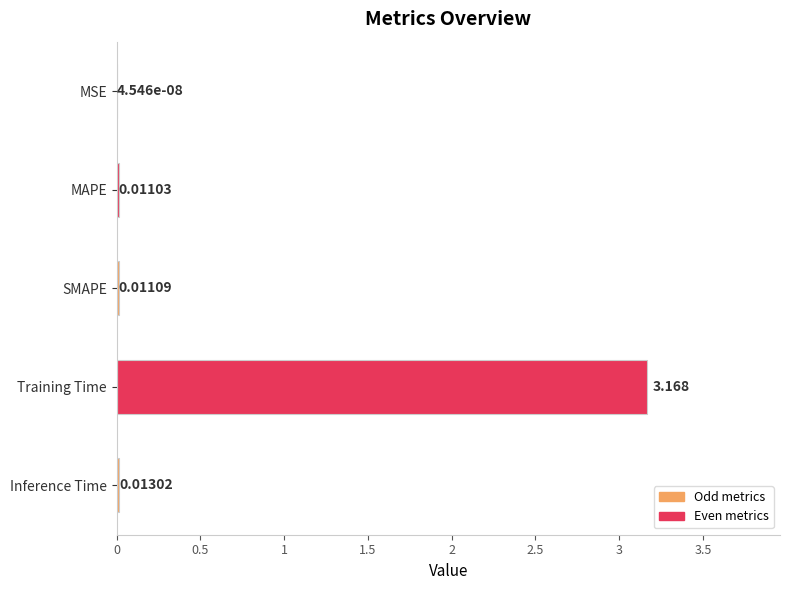

Which label corresponds to the largest value in the chart?

Training Time